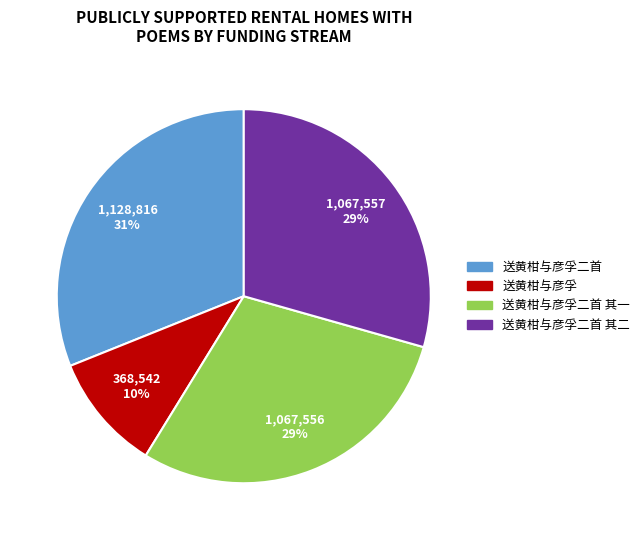

To the nearest percent, what is the difference between the largest and smallest slice percentages?

21%